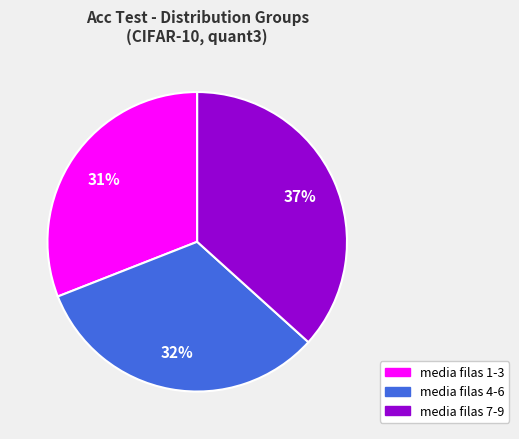

Combined, do media filas 4-6 and media filas 7-9 account for over 50%?

Yes